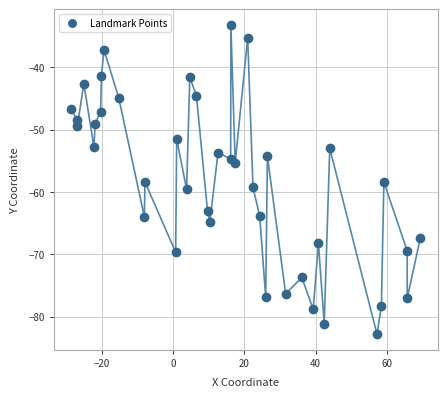

What is the range of X values (max minus min)?

97.9